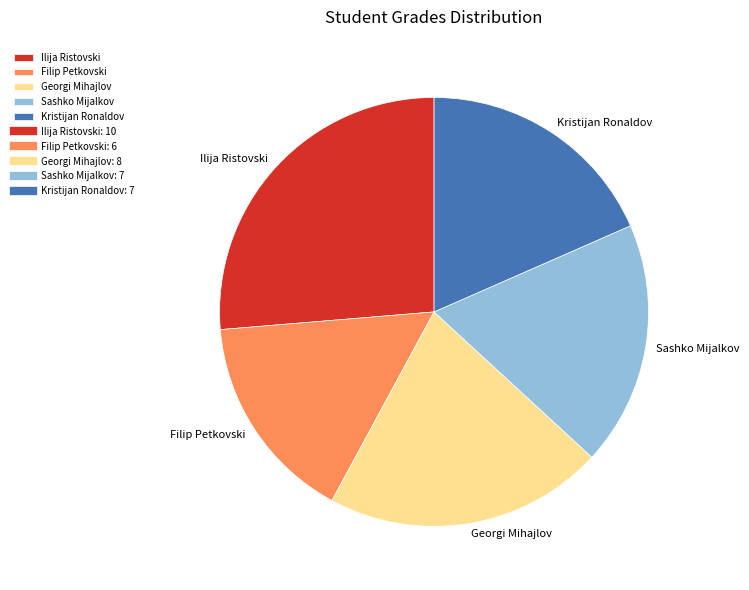

Which has a higher value, Georgi Mihajlov or Kristijan Ronaldov?

Georgi Mihajlov